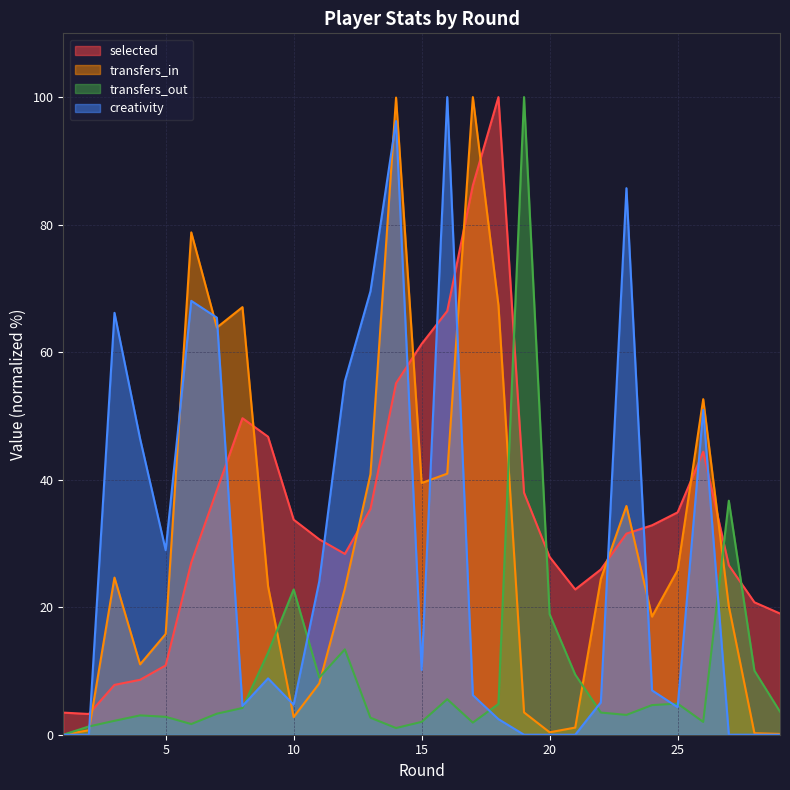

Where is the first local minimum for transfers_out?

6